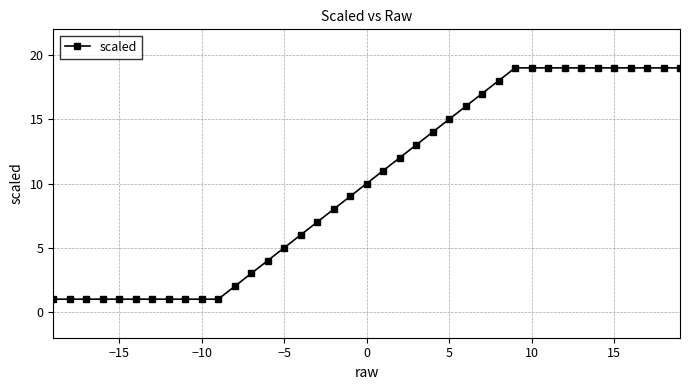

What is the greatest value displayed?

19